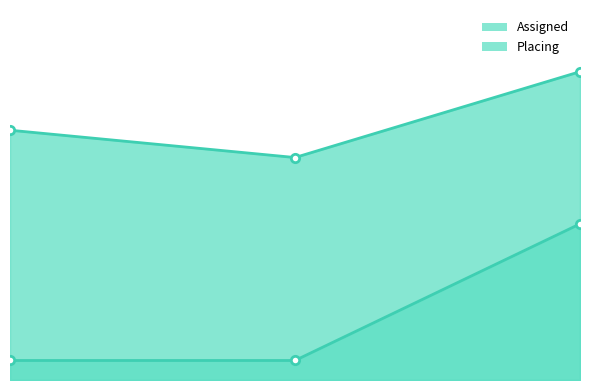

What is the difference between the maximum and second lowest values in the Assigned series?

15